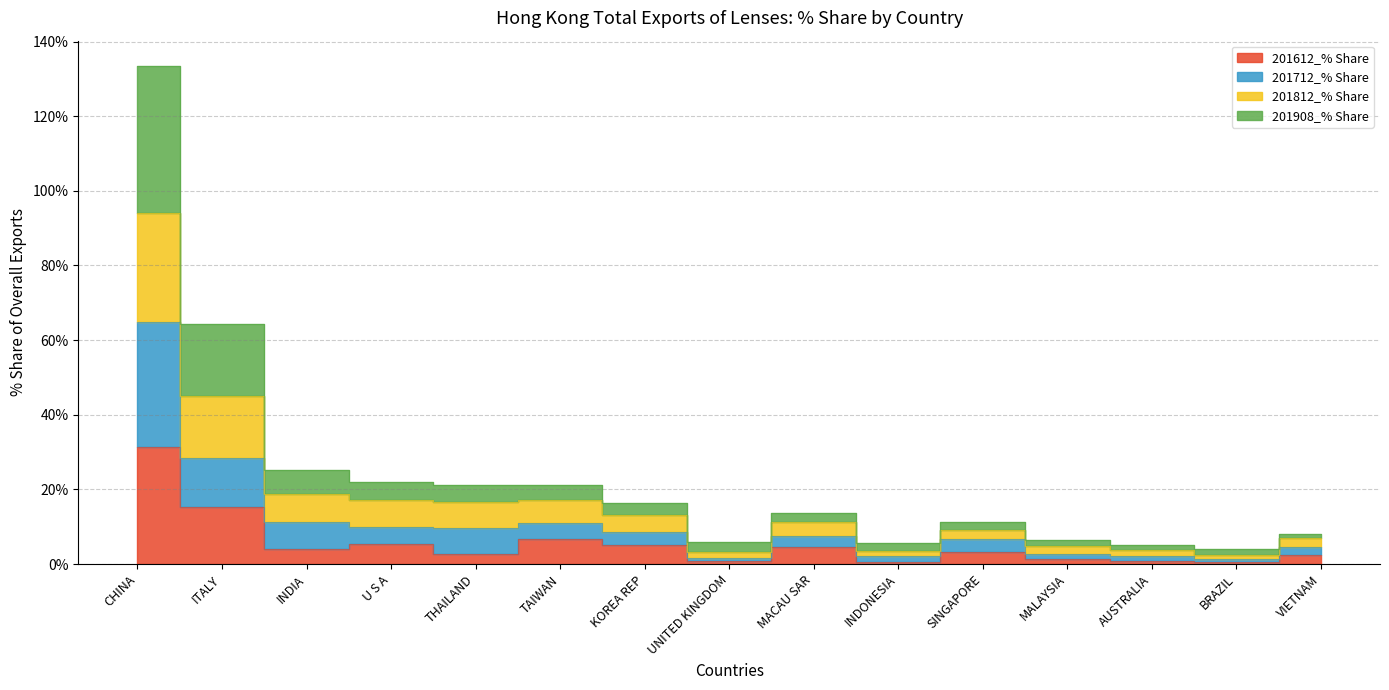

What are all the series names shown in the legend?

201612_% Share, 201712_% Share, 201812_% Share, 201908_% Share